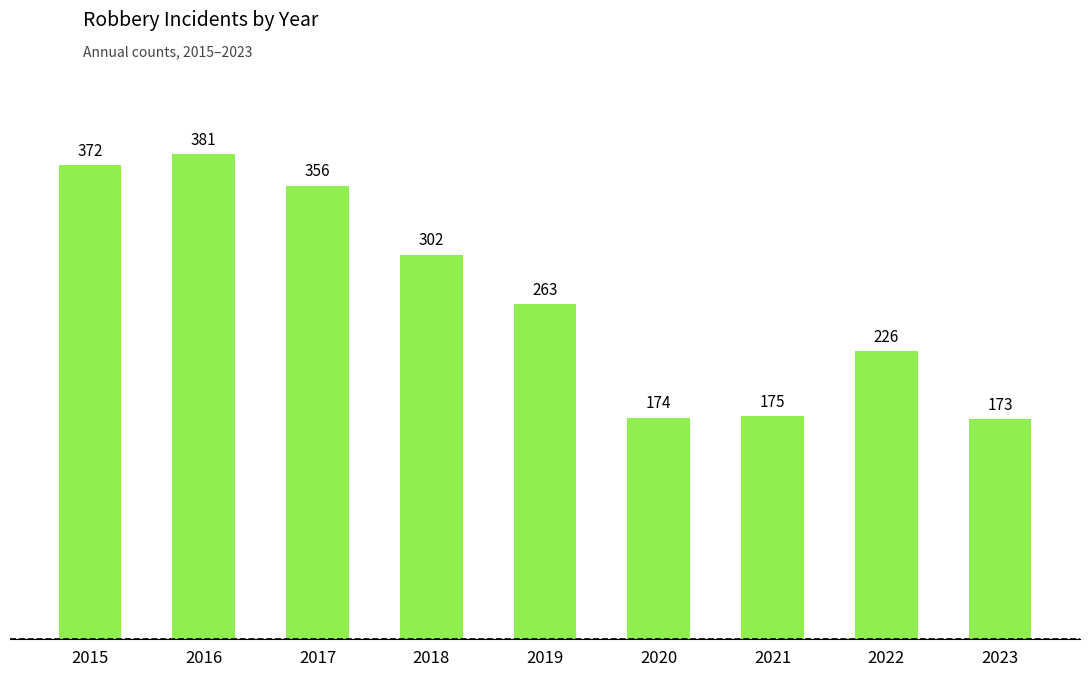

Is it true that the value at 2017 is 356?

True